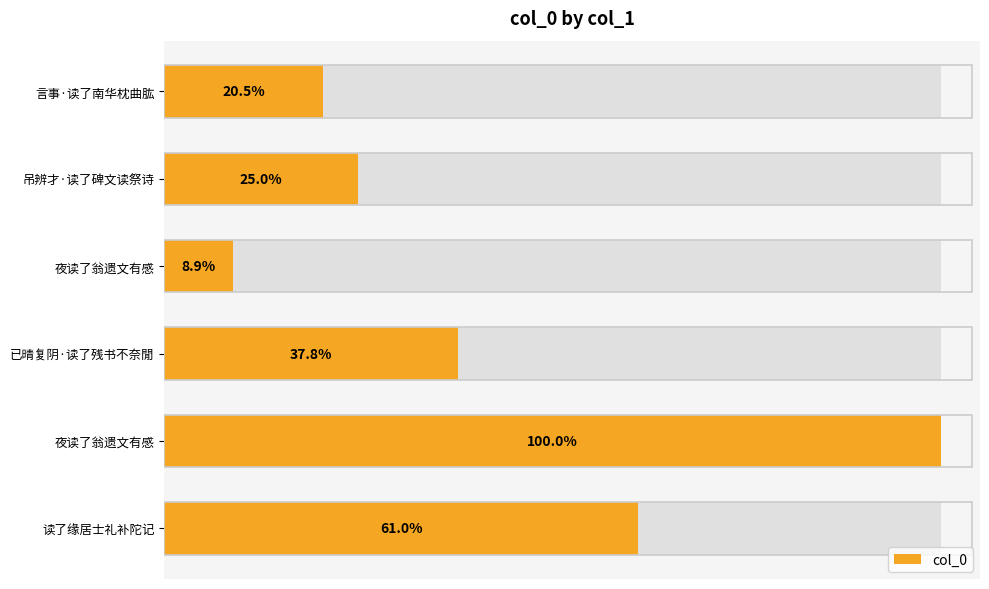

Reading left to right, list all the values displayed in this chart.

190717	232854	83026	352874	932532	569198